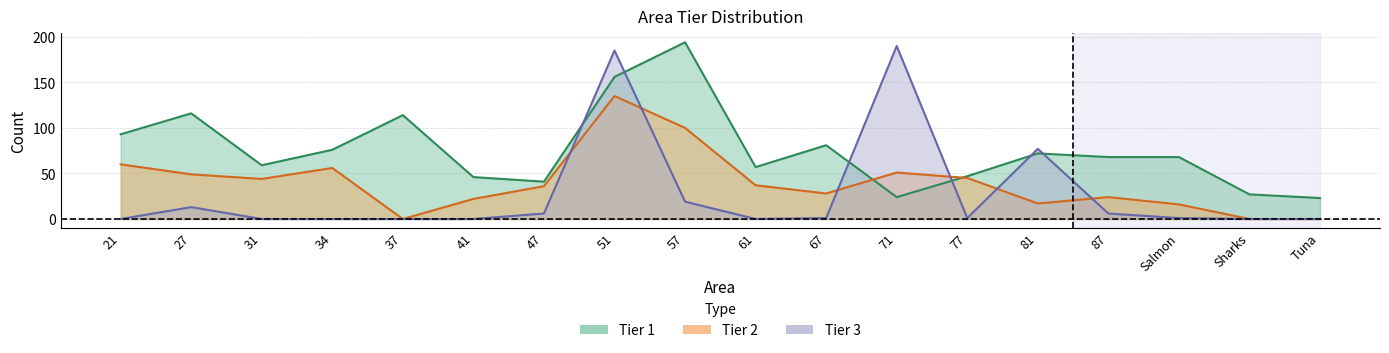

In Tier 2, how many points are lower than both neighbors (excluding endpoints)?

4